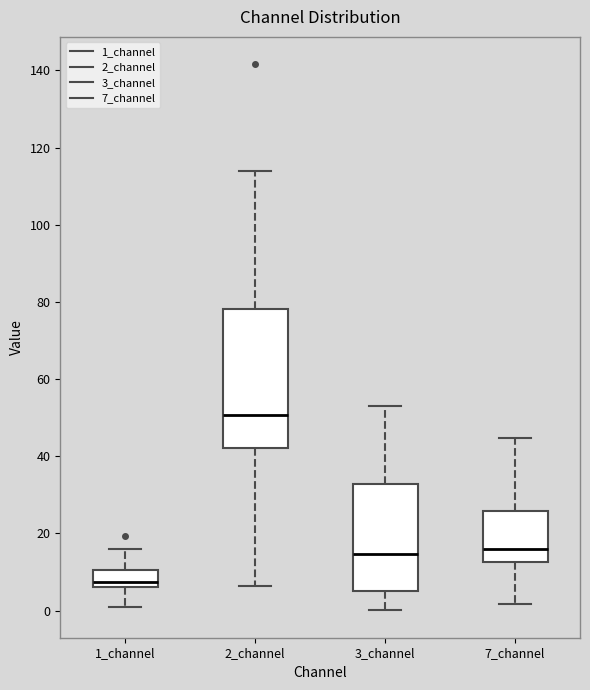

Which box has the highest median line?

2_channel